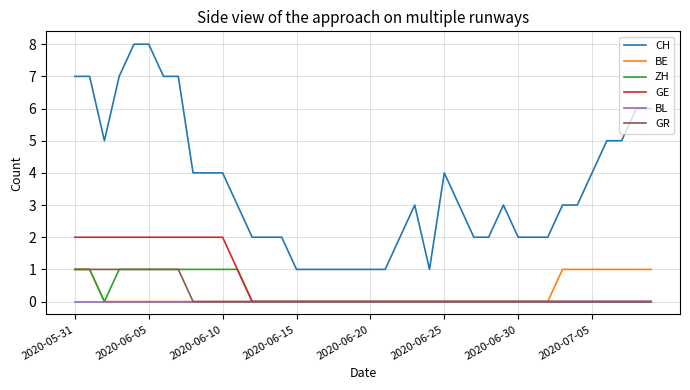

What is the maximum value for CH?

8